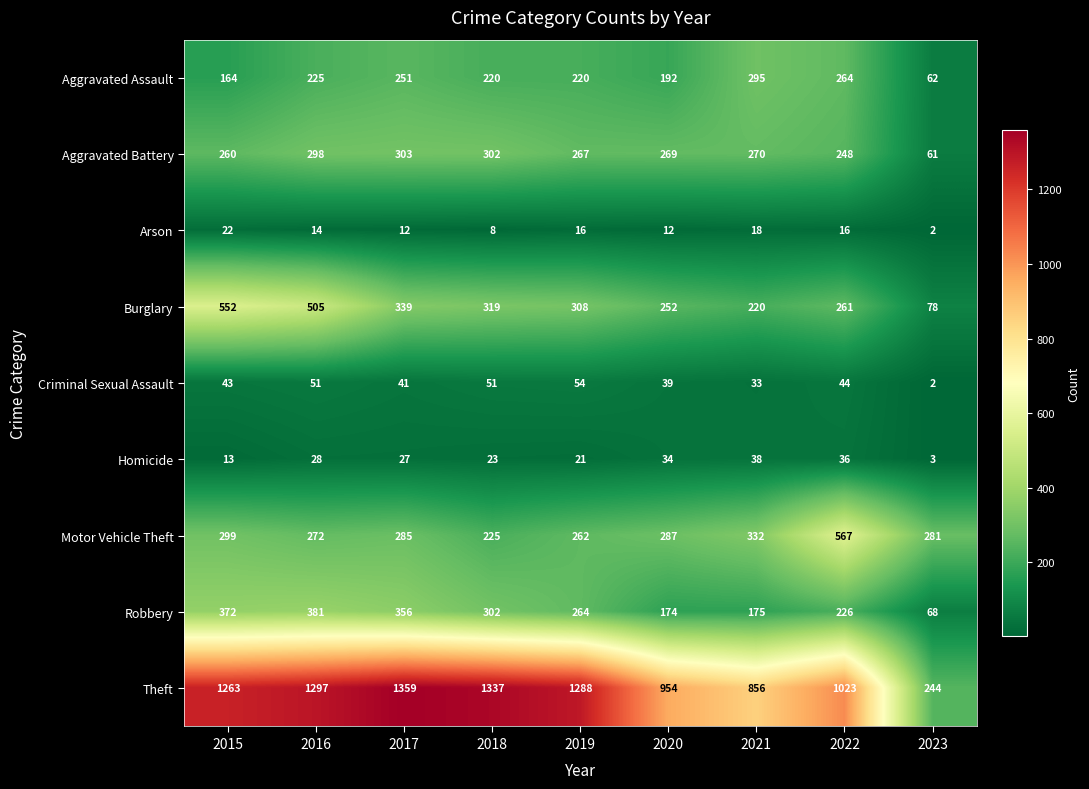

What is the total value across all series at 2021?

2237